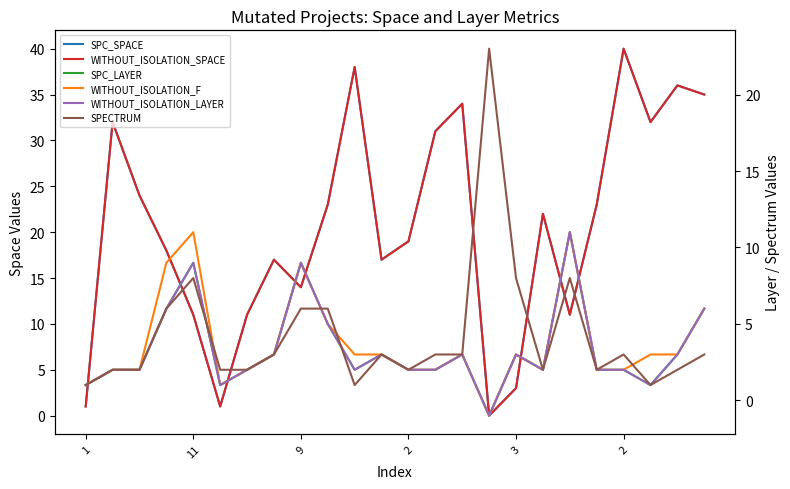

At how many categories does at least one series exceed 24?

8